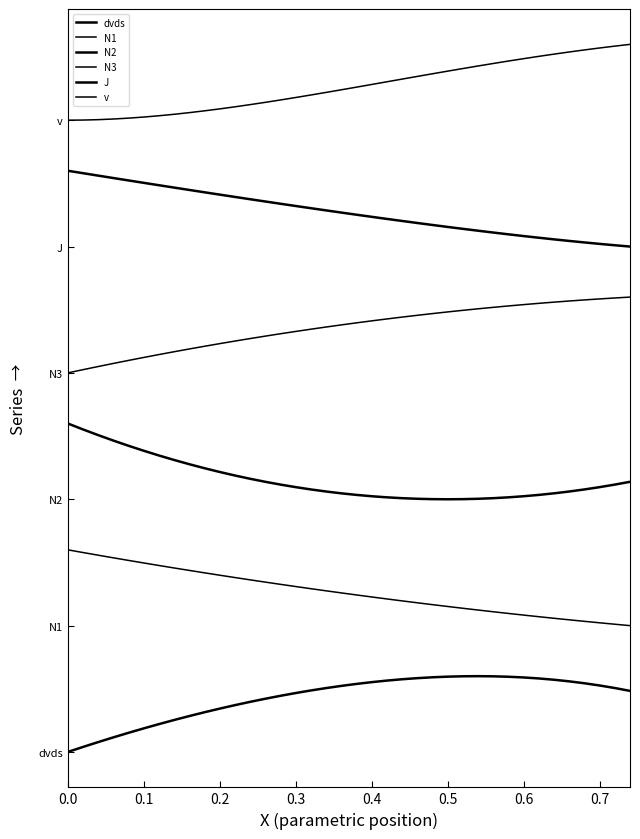

Does the chart display data point markers on the line(s)?

No